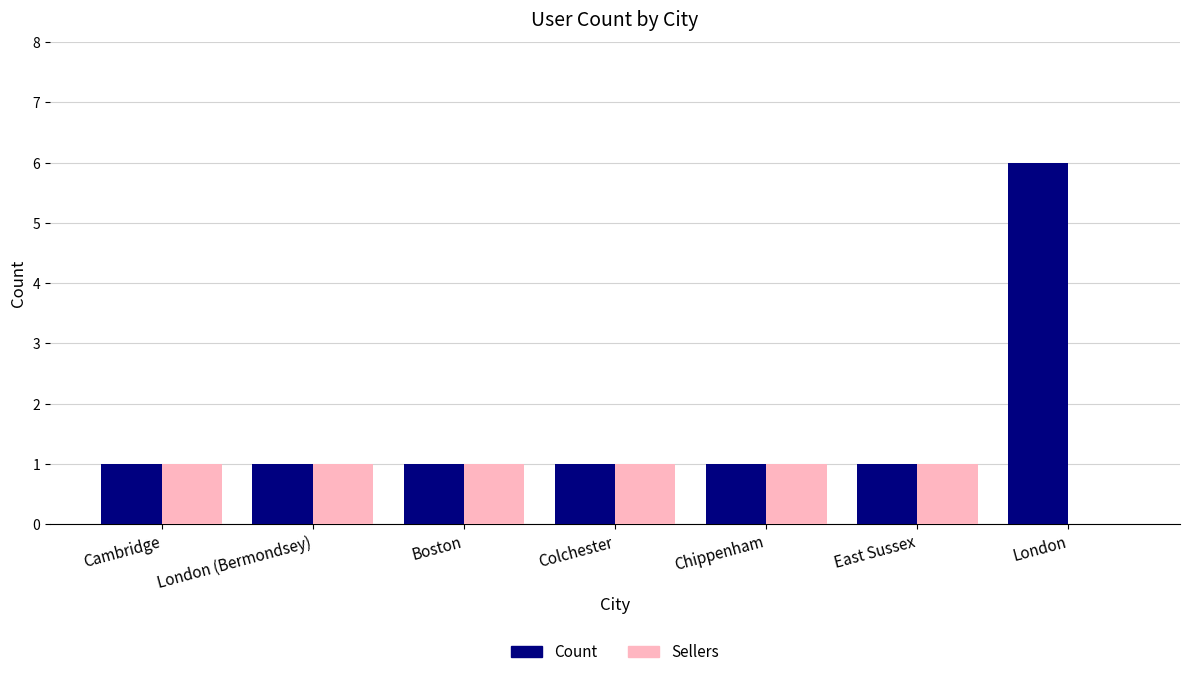

At which category is the sum across all series the highest?

London